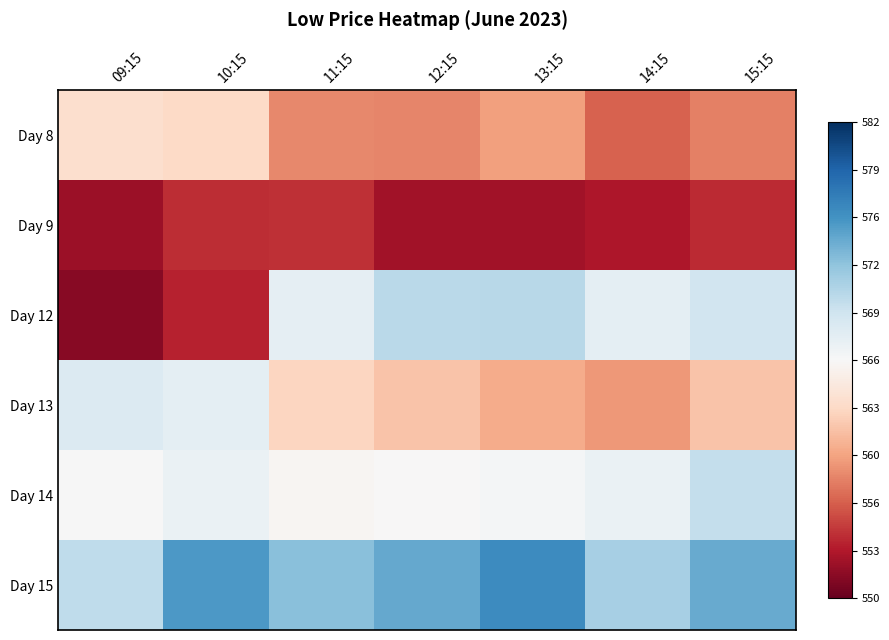

Reading left to right, list all the values displayed in this chart.

Day 8: 09:15=-0.2	10:15=-0.2	11:15=-0.5	12:15=-0.5	13:15=-0.4	14:15=-0.6	15:15=-0.5
Day 9: 09:15=-0.9	10:15=-0.7	11:15=-0.7	12:15=-0.8	13:15=-0.8	14:15=-0.8	15:15=-0.8
Day 12: 09:15=-0.9	10:15=-0.8	11:15=0.1	12:15=0.3	13:15=0.3	14:15=0.1	15:15=0.2
Day 13: 09:15=0.1	10:15=0.1	11:15=-0.2	12:15=-0.3	13:15=-0.4	14:15=-0.4	15:15=-0.3
Day 14: 09:15=0.0	10:15=0.1	11:15=-0.0	12:15=-0.0	13:15=0.0	14:15=0.1	15:15=0.2
Day 15: 09:15=0.2	10:15=0.6	11:15=0.4	12:15=0.5	13:15=0.6	14:15=0.3	15:15=0.5